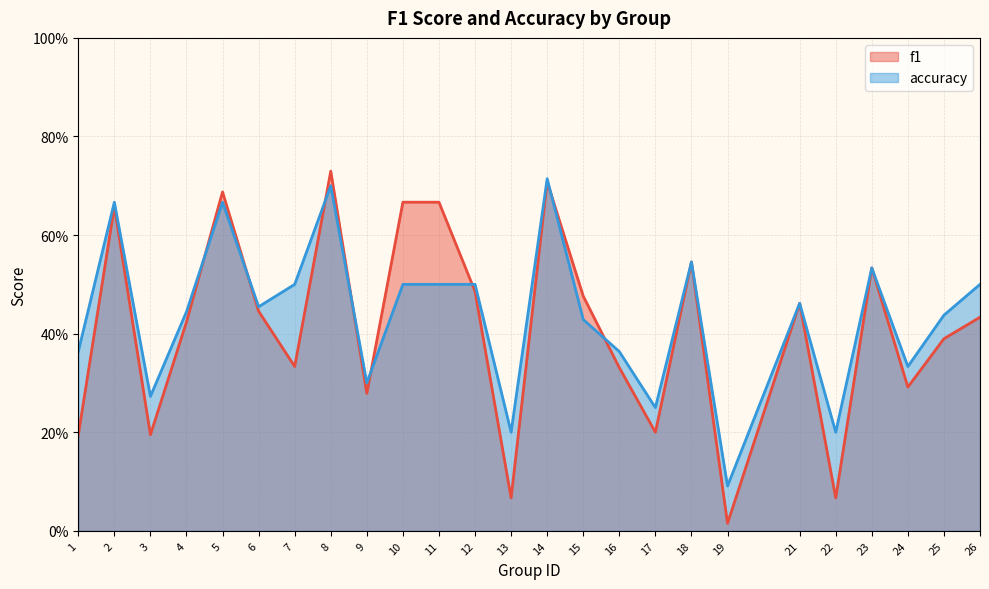

What is the sum of all accuracy values?

10.9